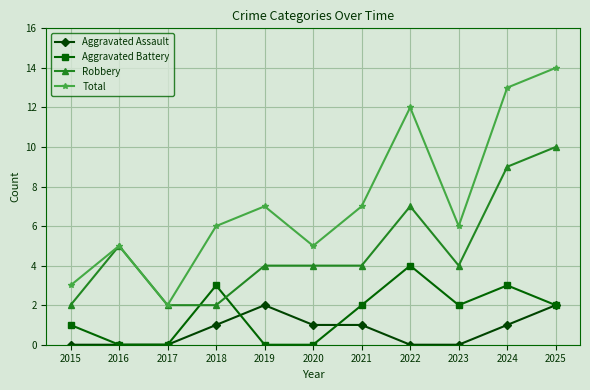

At which category is the sum across all series the highest?

2025